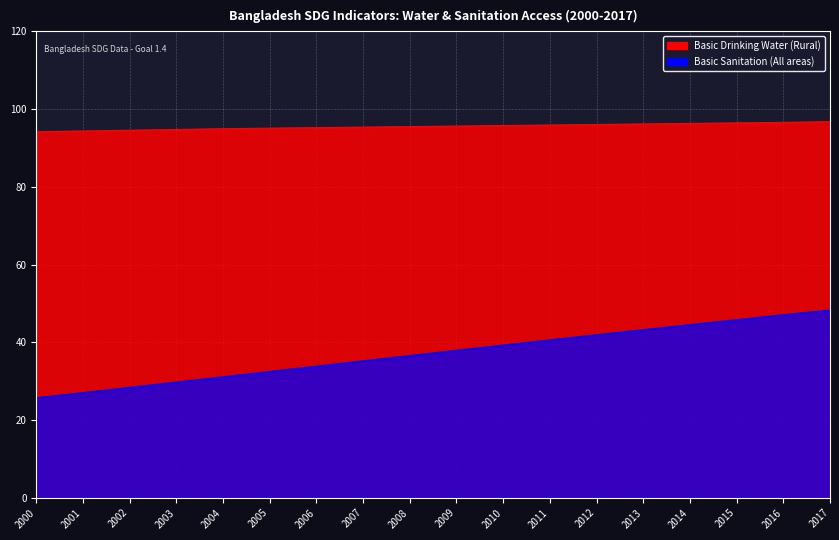

Is the value of Basic Sanitation (All areas) at 2011 greater than the value of Basic Drinking Water (Rural) at 2009?

No